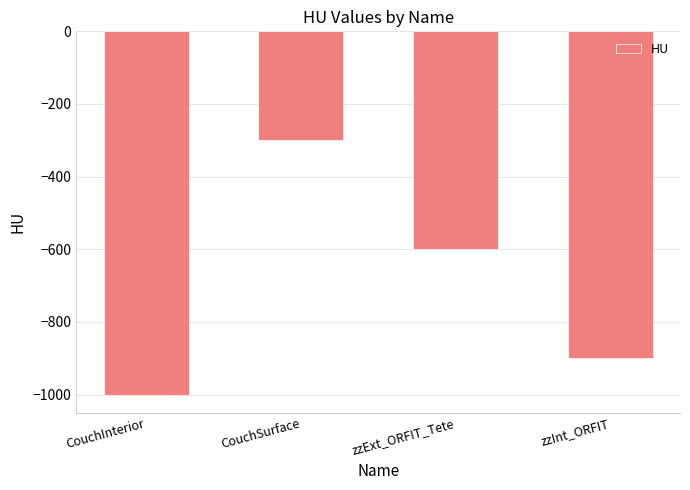

What is the average value?

-700